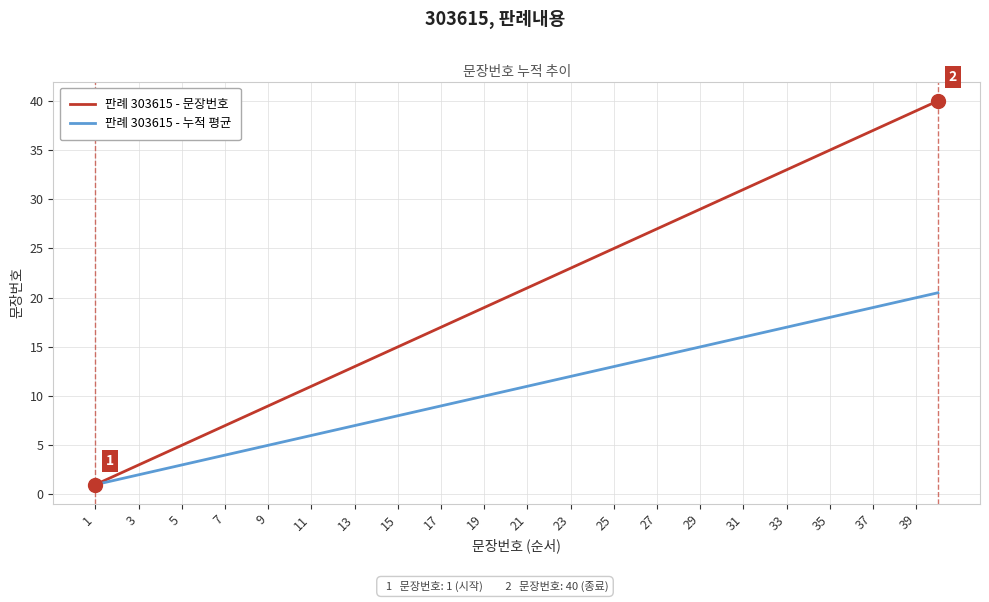

Which series has the widest spread of values?

판례 303615 - 문장번호